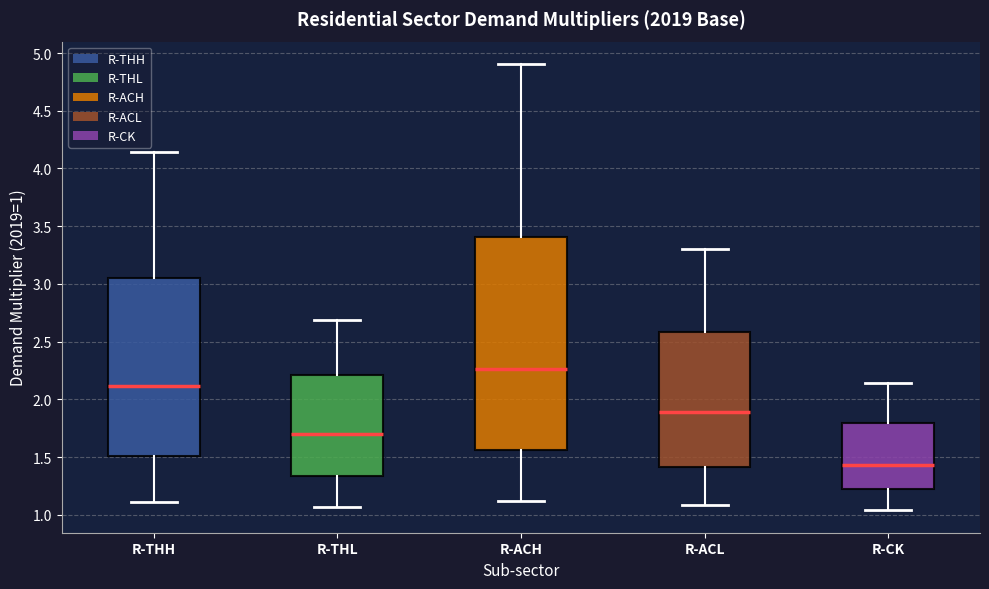

Reading left to right, read every box against the y-axis: the position of its median line, the range the box covers, and the ends of its whiskers. The values are not printed on the chart, so give them approximately, as read against the axis.

R-THH: median 2.10, box 1.50 to 3.05, whiskers 1.10 to 4.15
R-THL: median 1.70, box 1.35 to 2.20, whiskers 1.05 to 2.70
R-ACH: median 2.25, box 1.55 to 3.40, whiskers 1.10 to 4.90
R-ACL: median 1.90, box 1.40 to 2.60, whiskers 1.10 to 3.30
R-CK: median 1.45, box 1.20 to 1.80, whiskers 1.05 to 2.15